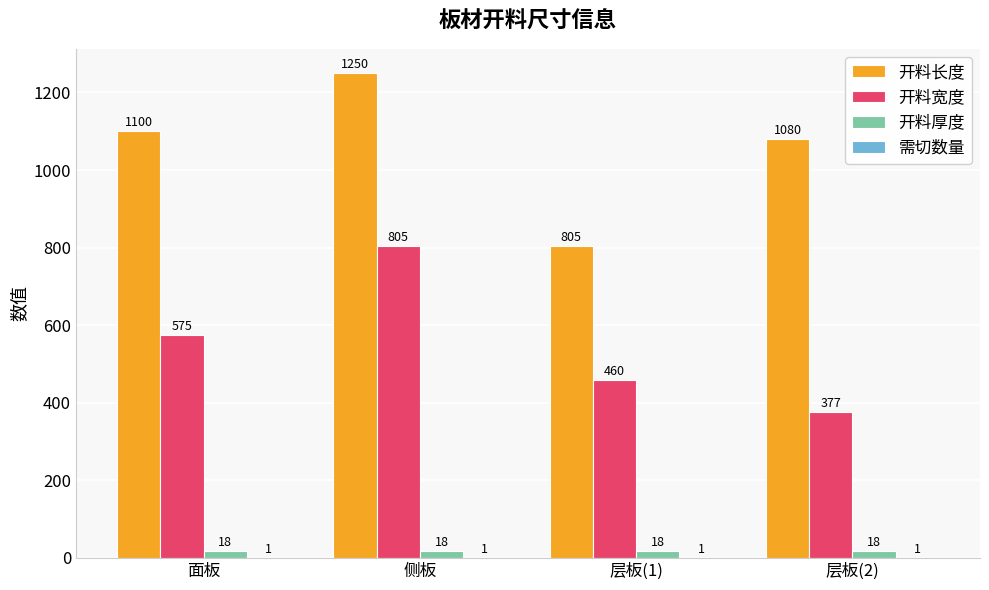

Which series has the largest total across all categories?

开料长度